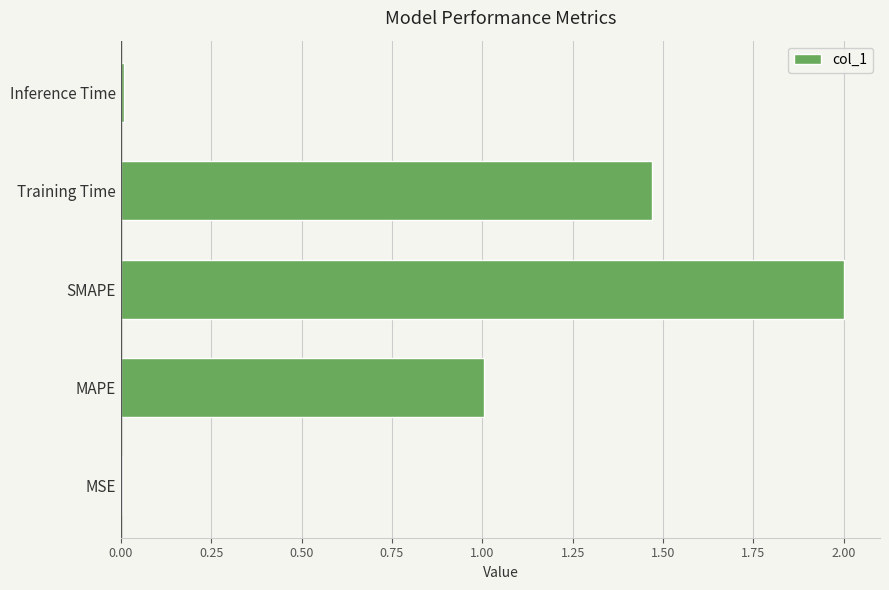

What is the sum of all values?

4.5